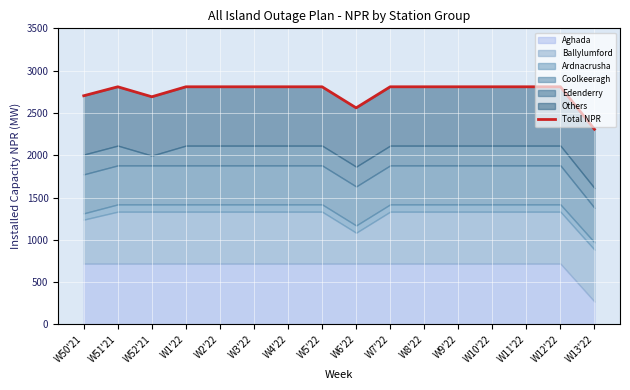

What is the sum of the values at W13'22 and W7'22?

5116